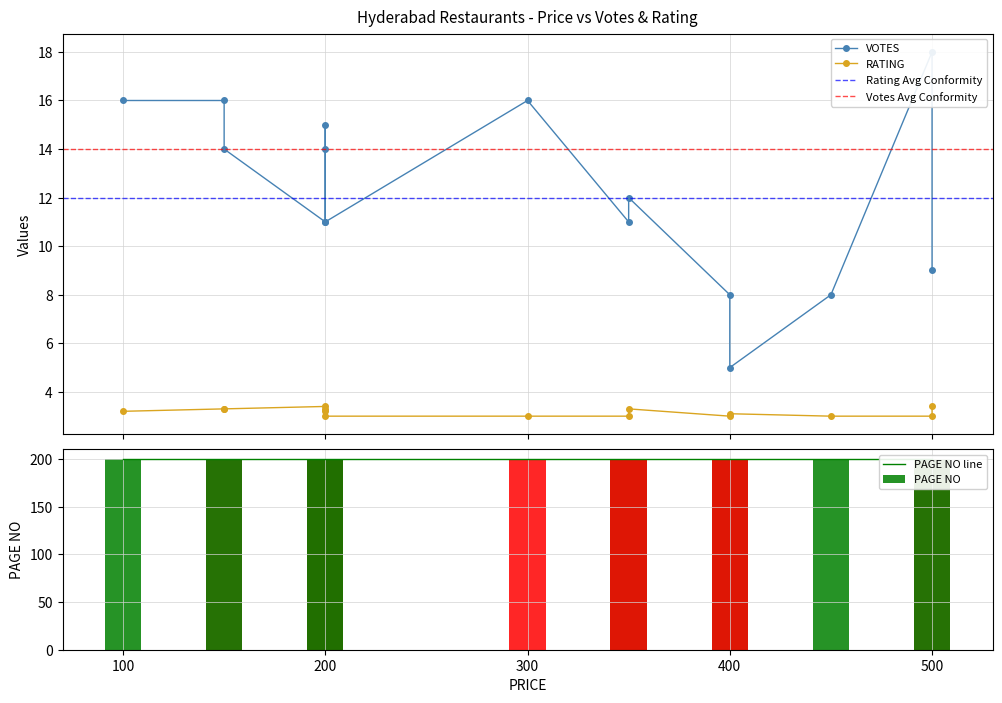

What is the difference between the highest and lowest values at 500?

15.0